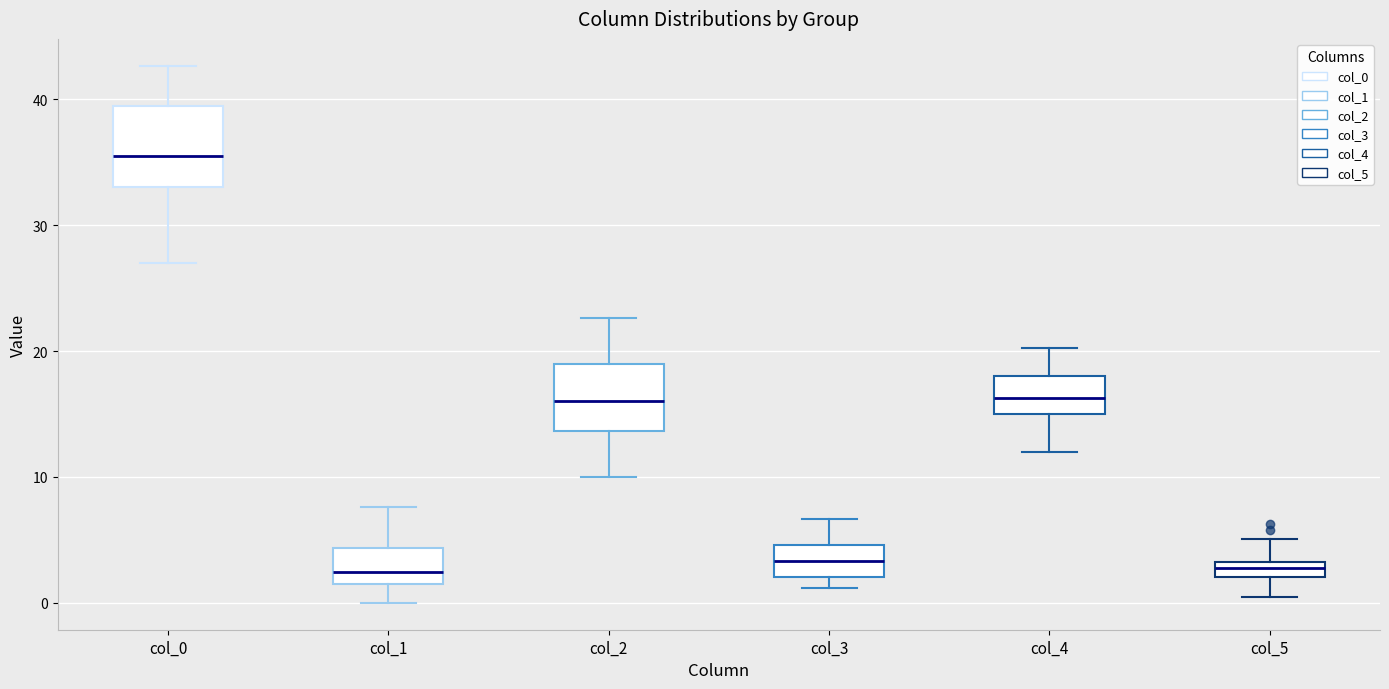

Which box is the tallest, from its lower edge to its upper edge?

col_0